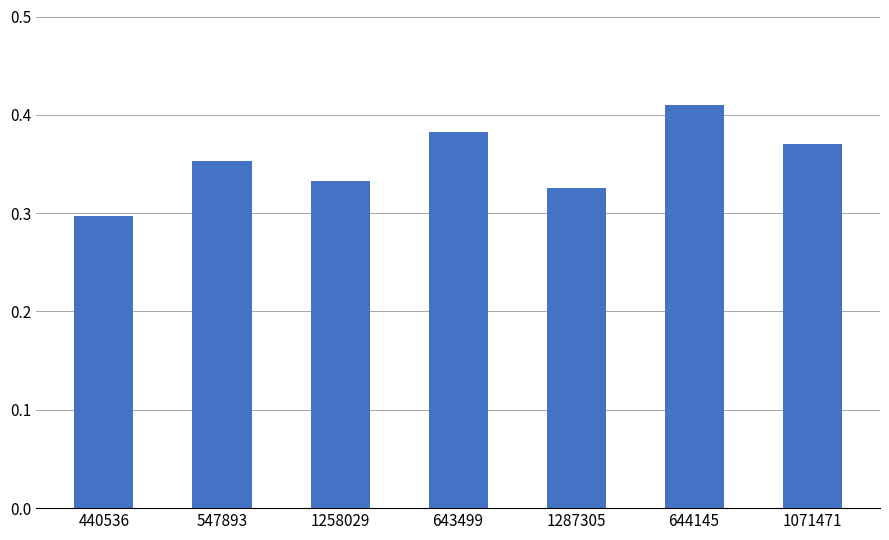

What is the label of the 3rd bar from the right?

1287305